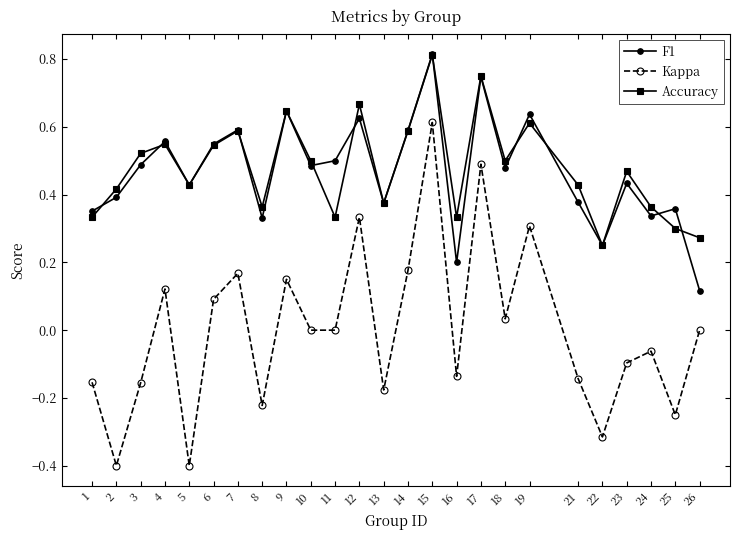

At which category does Kappa reach its first local valley?

2